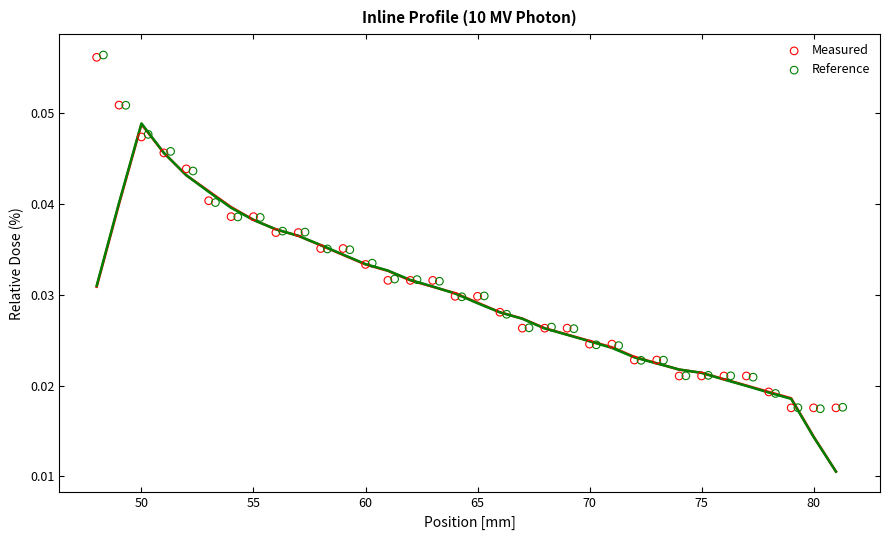

Which series has the largest Y range (max minus min)?

Reference